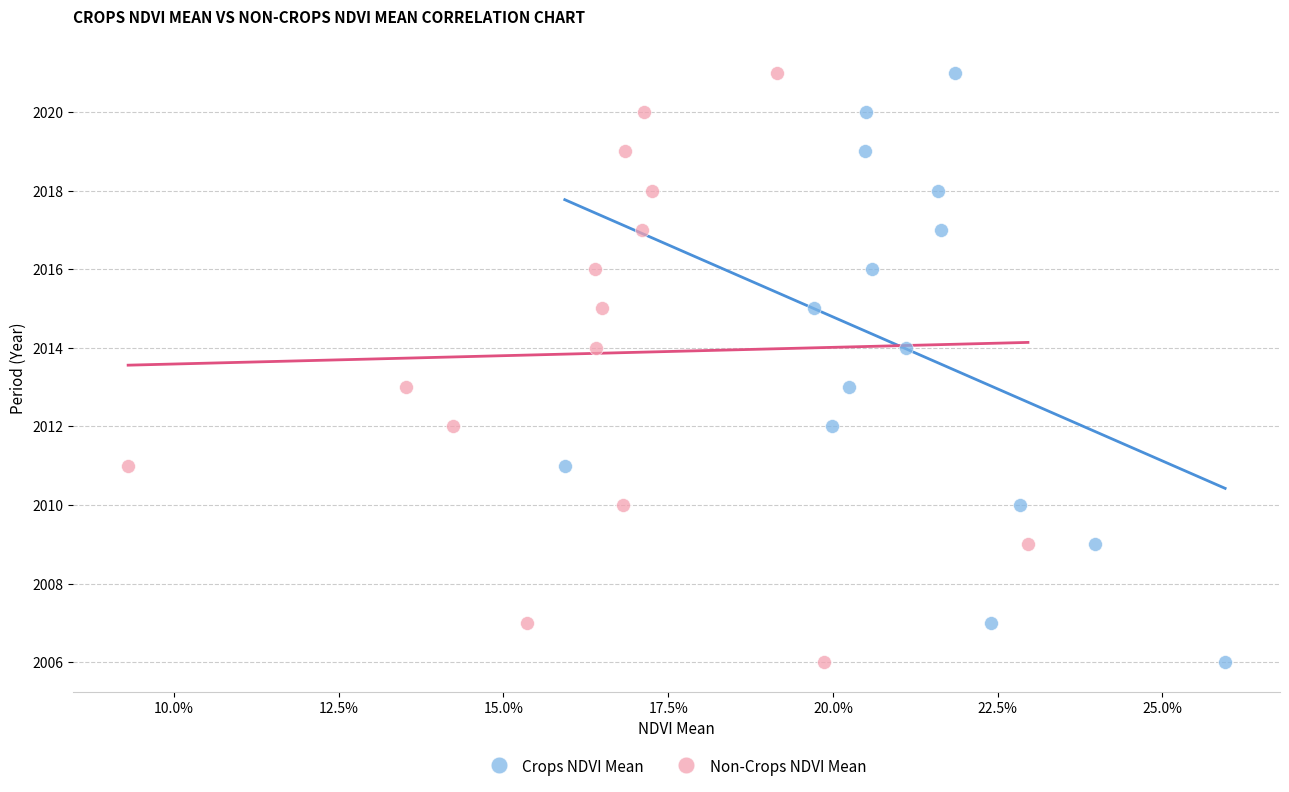

What are all the series names shown in the legend?

Crops NDVI Mean, Non-Crops NDVI Mean